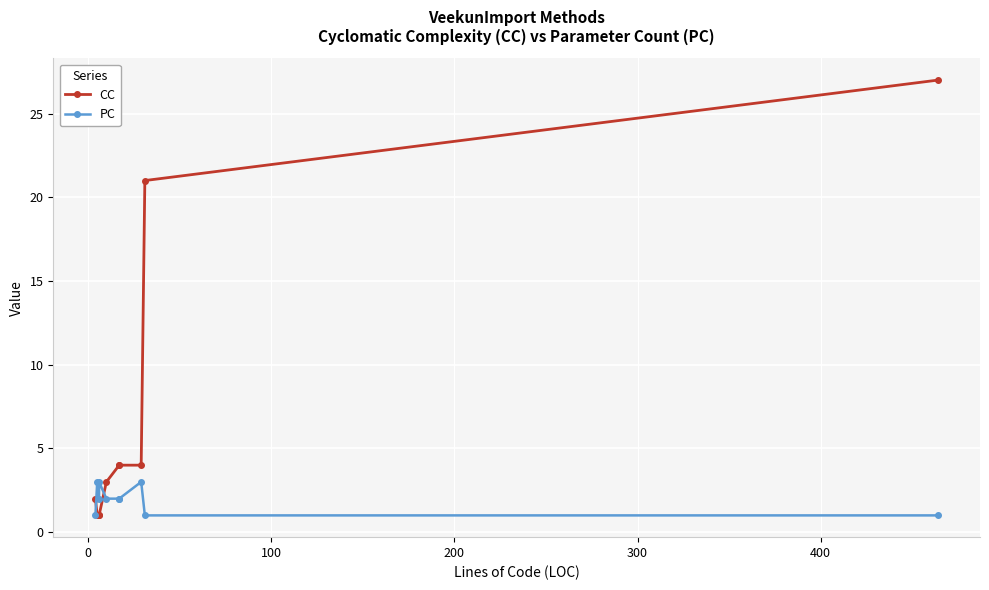

How many data points does each series have?

10